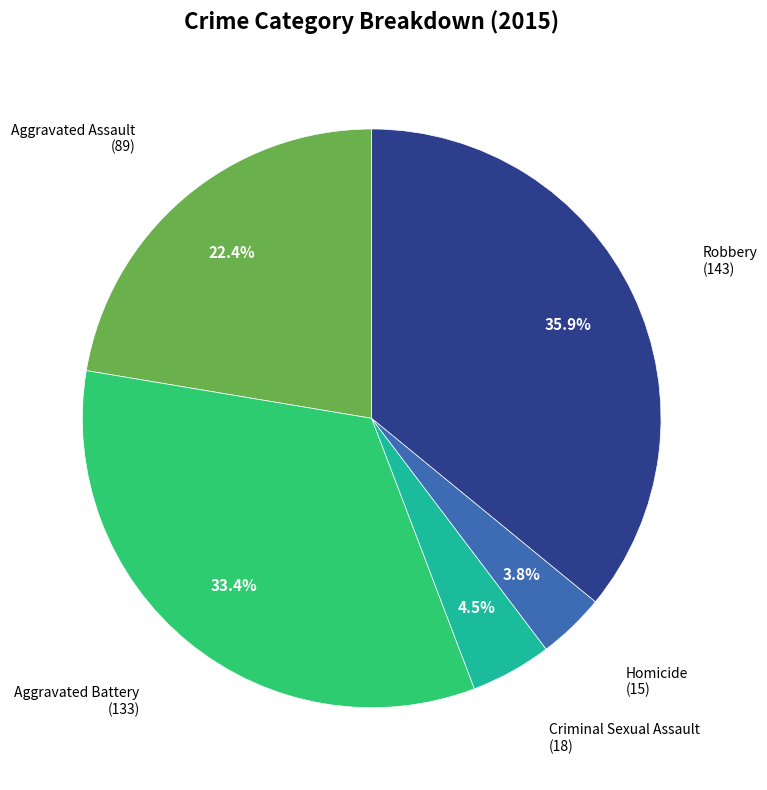

What is the smallest slice in the pie chart?

Homicide